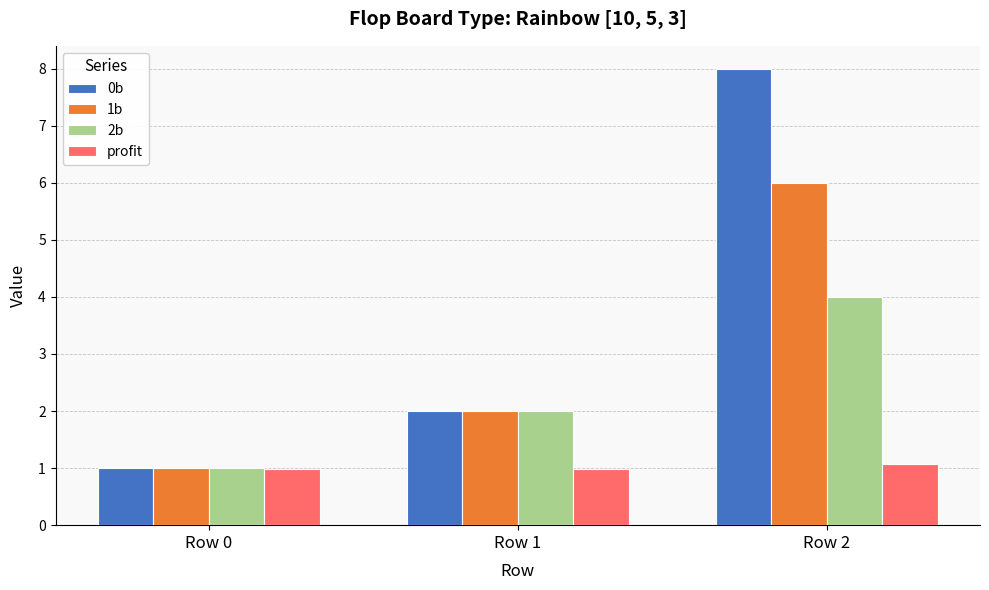

Is it true that profit equals 1.0 at Row 0?

True